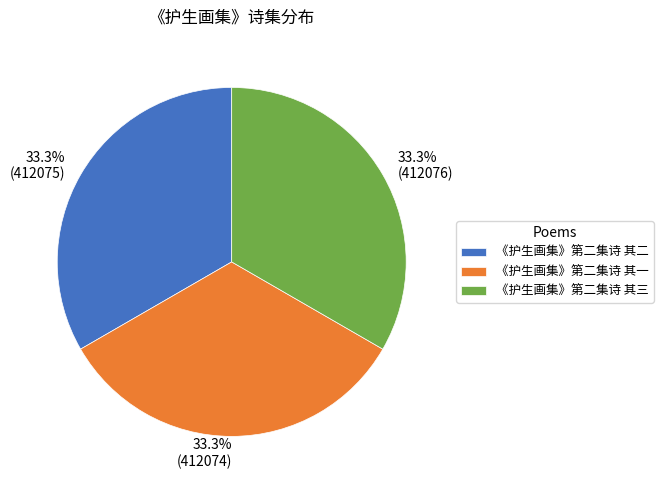

How many slices are in this pie chart?

3